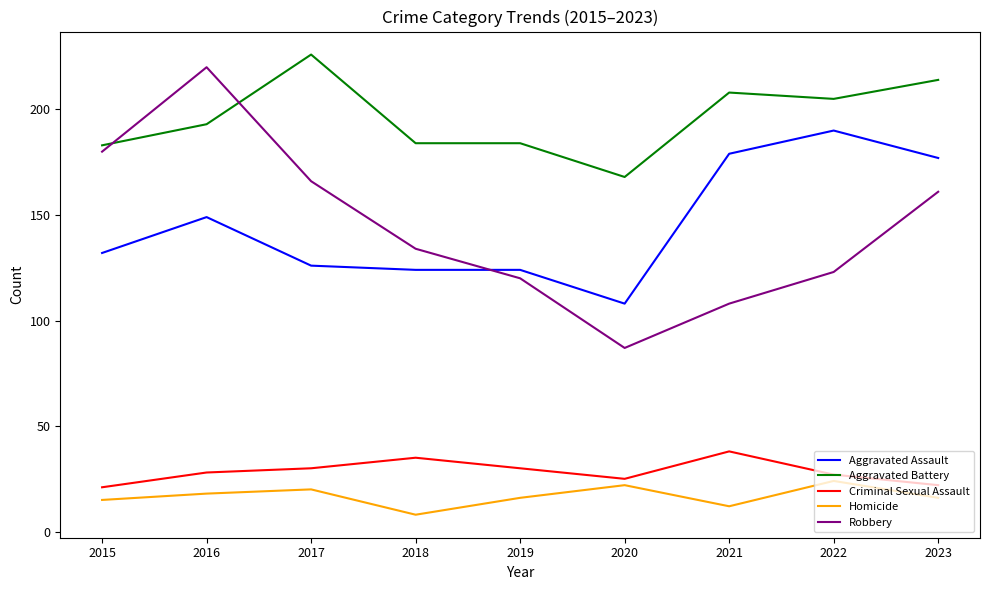

At which label does Aggravated Battery reach its minimum?

2020